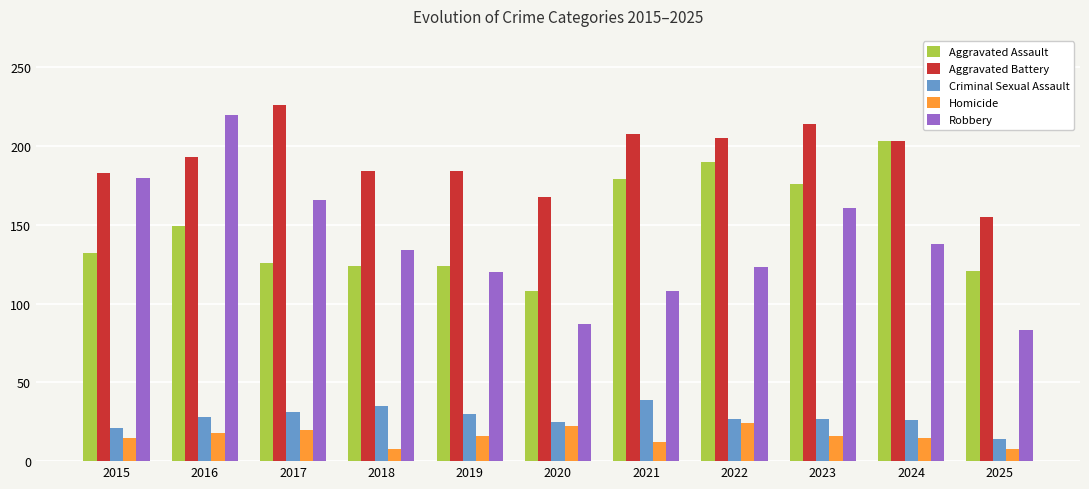

What is the smallest value displayed?

8